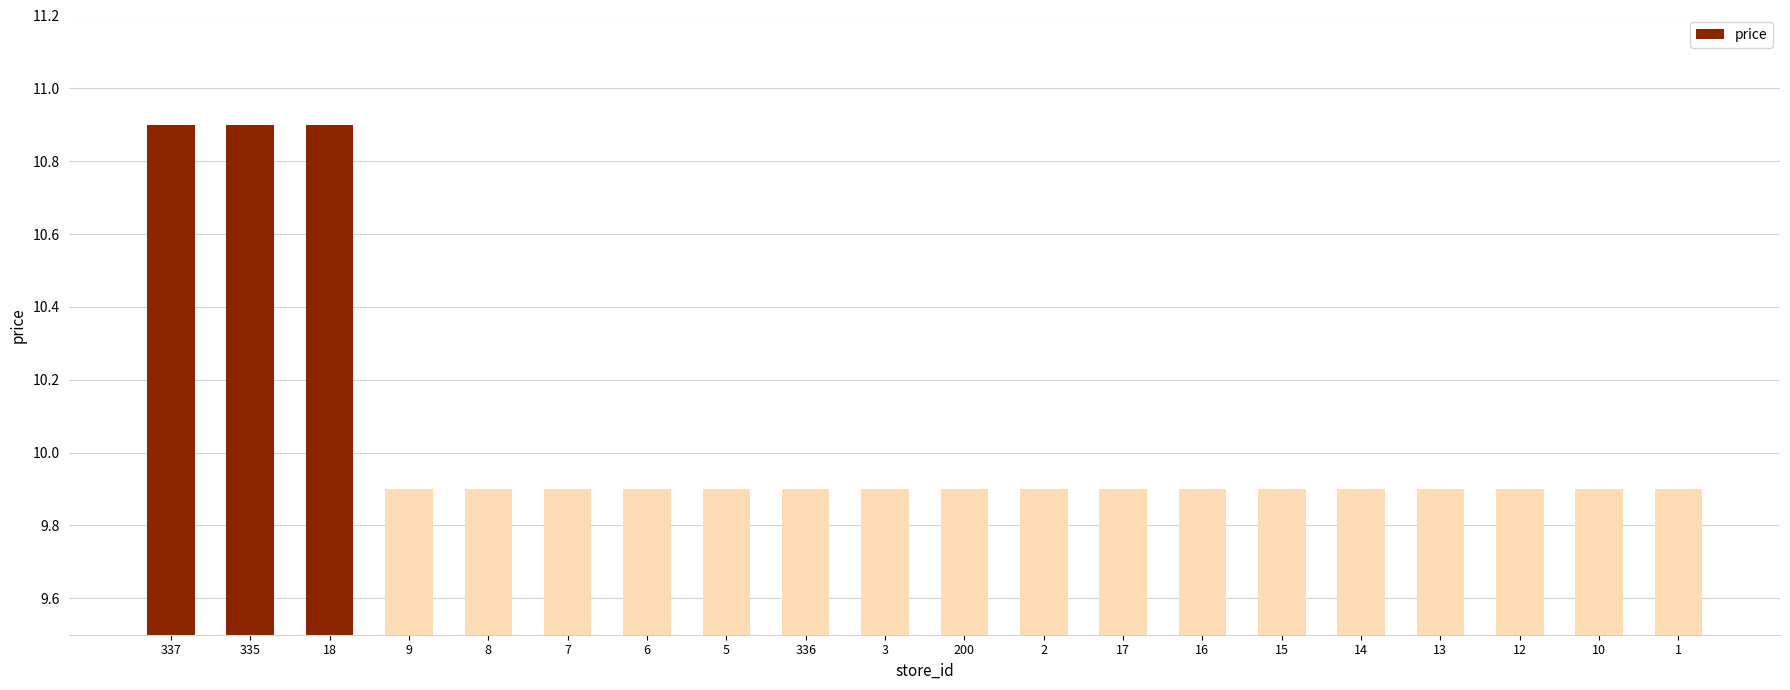

What is the value of the 19th bar from the left?

9.9